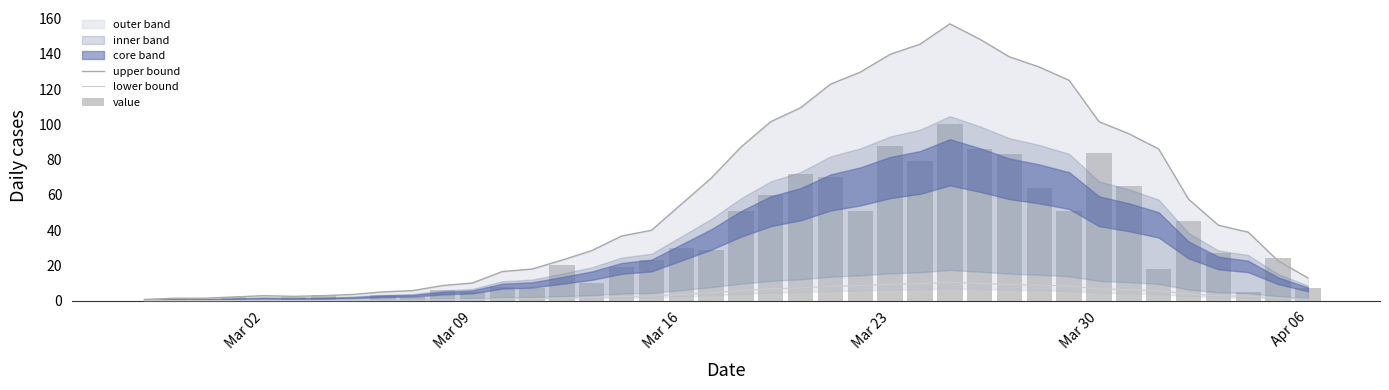

Reading right to left, list all the values displayed in this chart.

upper bound: 13.0	22.7	38.9	42.8	57.6	86.0	94.7	101.5	124.9	132.5	138.2	148.3	157.0	145.4	139.7	129.6	122.8	109.4	101.5	87.1	69.5	54.7	40.0	36.7	28.4	23.0	18.0	16.6	10.1	8.6	5.8	5.0	3.6	2.9	2.5	2.9	2.2	1.4	1.4	0.7
lower bound: 0.9	1.5	2.6	2.9	3.8	5.7	6.3	6.8	8.3	8.8	9.2	9.9	10.5	9.7	9.3	8.6	8.2	7.3	6.8	5.8	4.6	3.6	2.7	2.4	1.9	1.5	1.2	1.1	0.7	0.6	0.4	0.3	0.2	0.2	0.2	0.2	0.1	0.1	0.1	0.0
value: 7.0	24.0	5.0	27.0	45.0	18.0	65.0	84.0	51.0	64.0	83.0	86.0	100.0	79.0	88.0	51.0	70.0	72.0	60.0	51.0	29.0	30.0	23.0	19.0	10.0	20.0	7.0	8.0	5.0	6.0	2.0	3.0	0.0	3.0	2.0	0.0	2.0	1.0	1.0	0.0